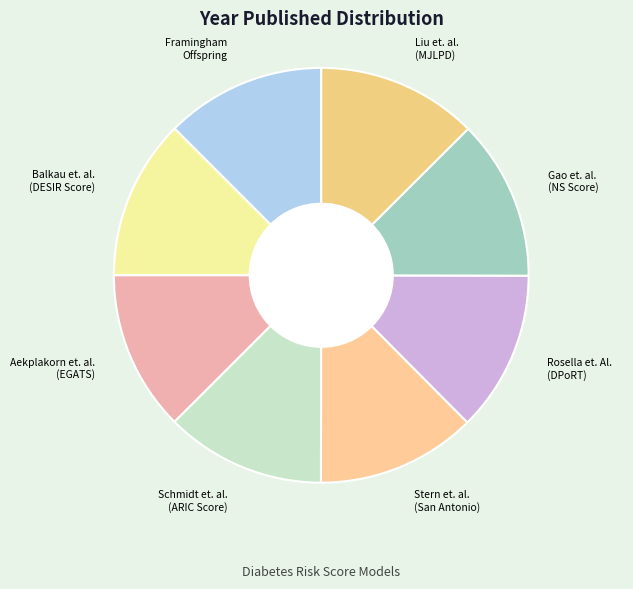

Does any single category account for the majority?

No